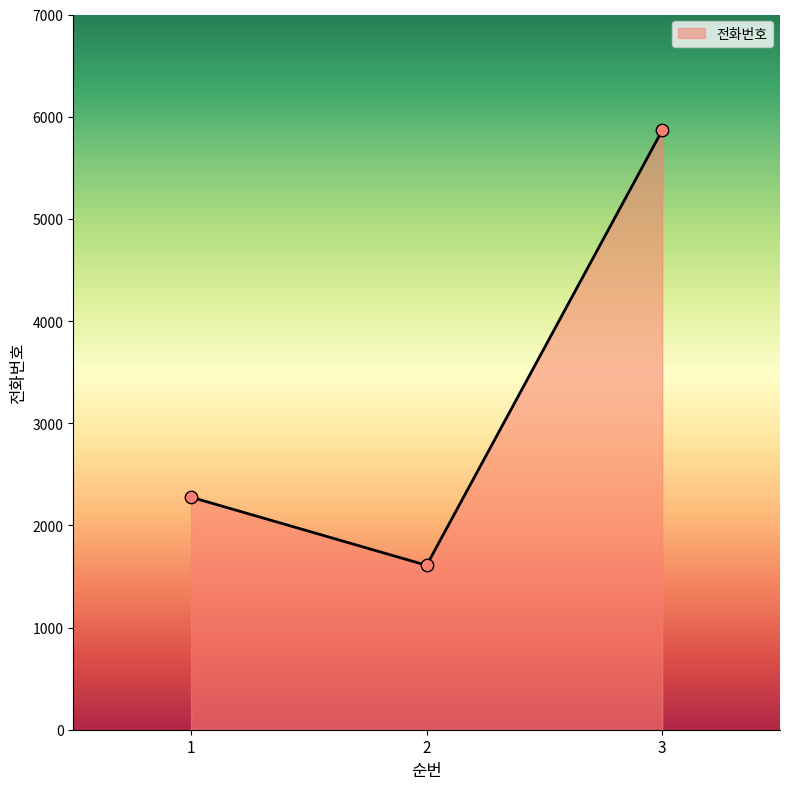

Approximately how many times larger is the value at 1 compared to 2?

1.4